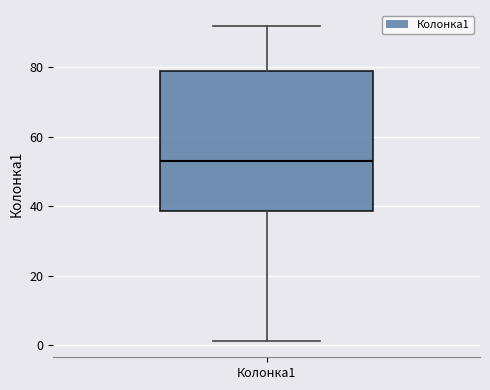

Where is the lower edge of the box for Колонка1 on the y-axis? The values are not printed on the chart, so give them approximately, as read against the axis.

38